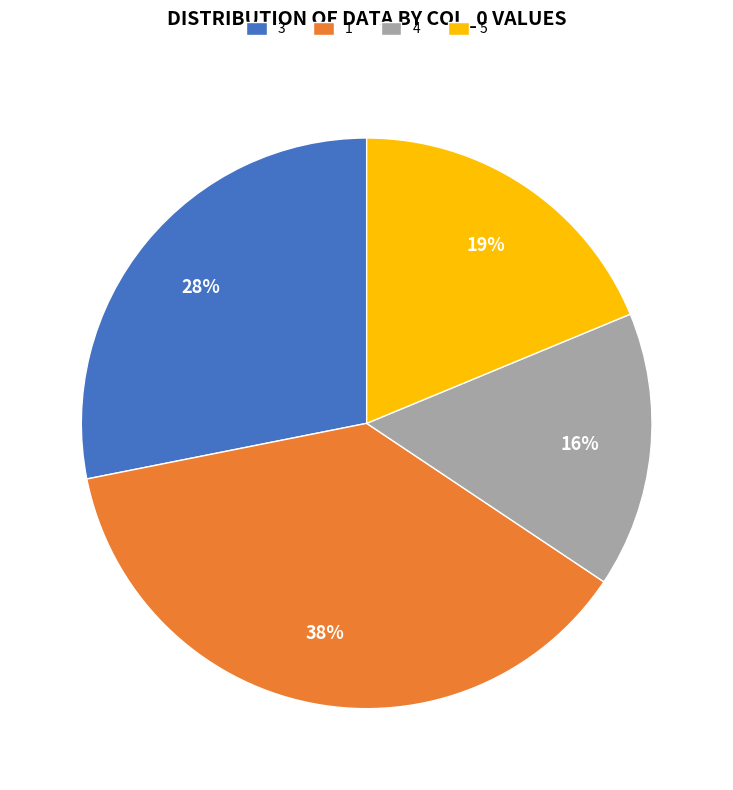

Combined, do 1 and 4 account for over 50%?

Yes